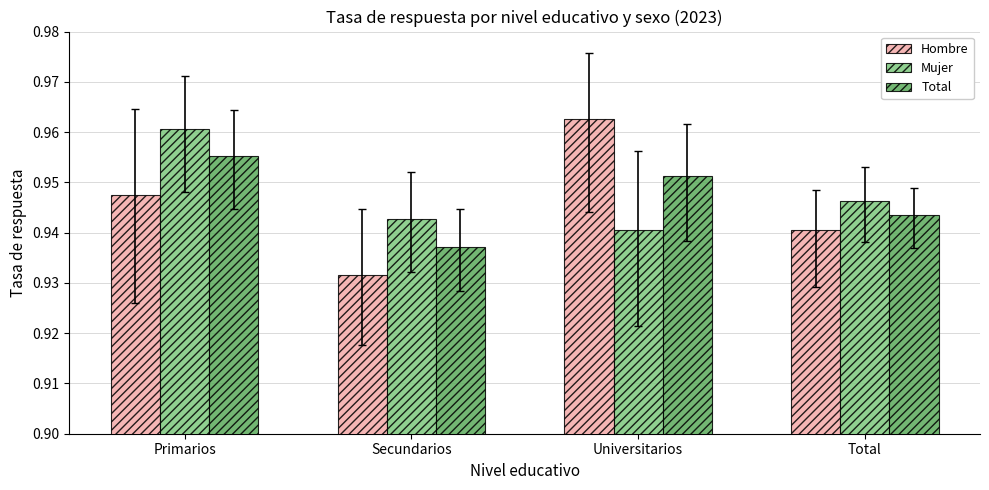

Rank the series by their average value, from highest to lowest.

Mujer, Total, Hombre